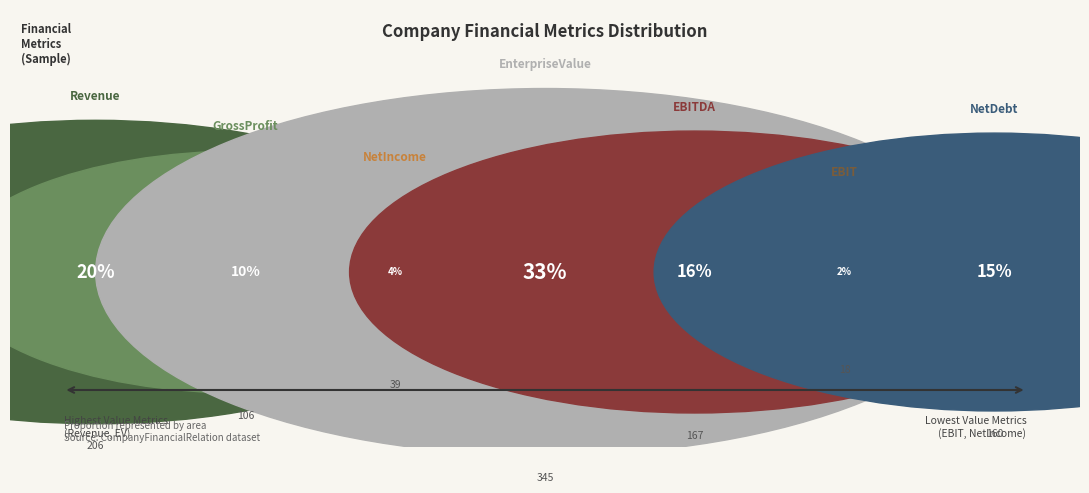

Count the number of slices in the pie.

7